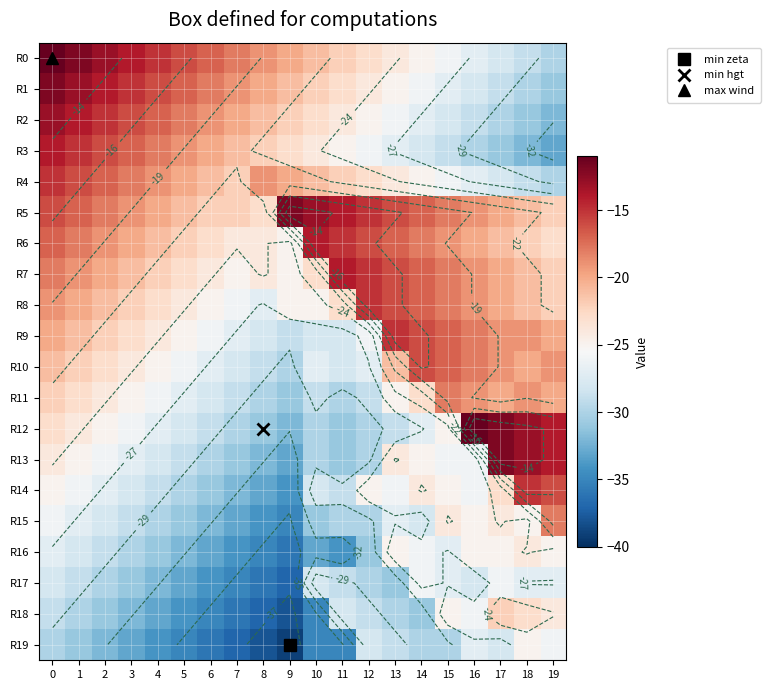

At which label does R15 reach its peak?

19